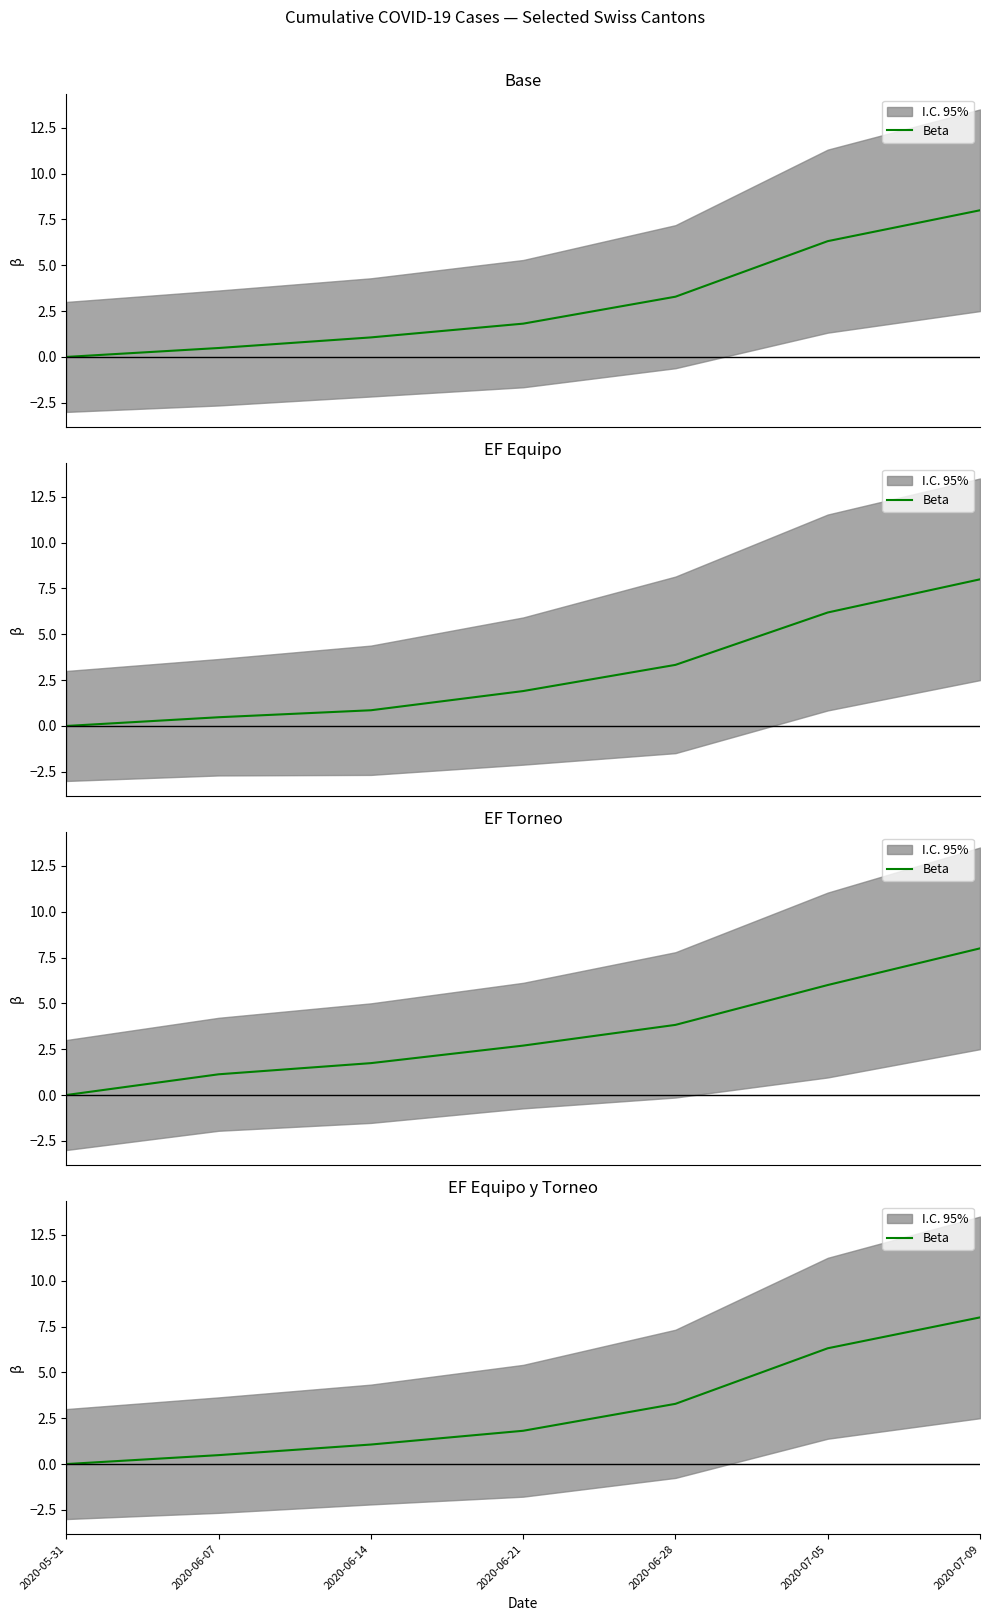

Reading left to right, list all the values displayed in this chart.

2020-05-31=0.0	2020-06-07=0.5	2020-06-14=1.1	2020-06-21=1.8	2020-06-28=3.3	2020-07-05=6.3	2020-07-09=8.0